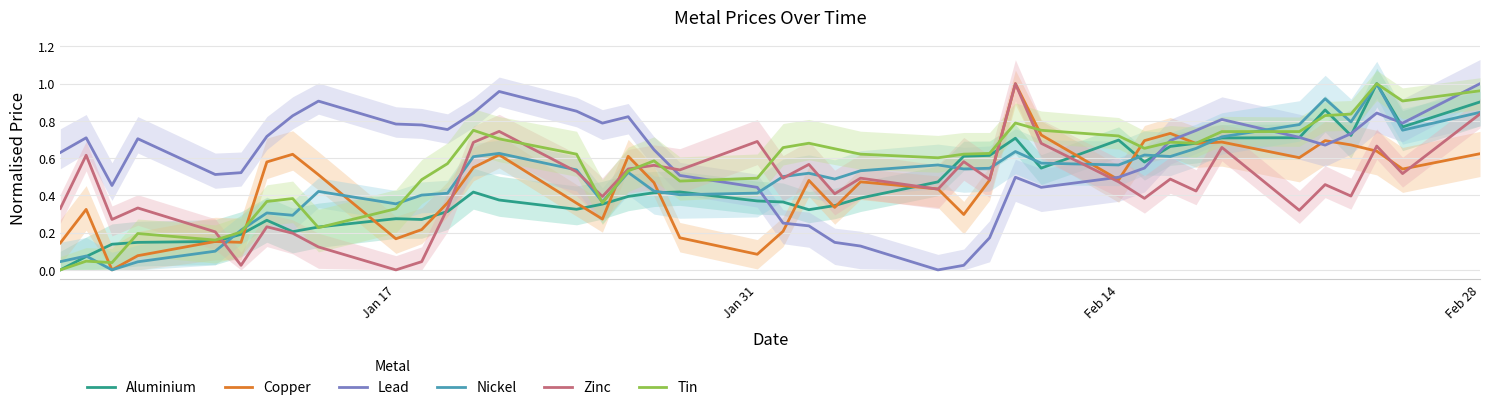

Does the chart have visible grid lines?

Yes